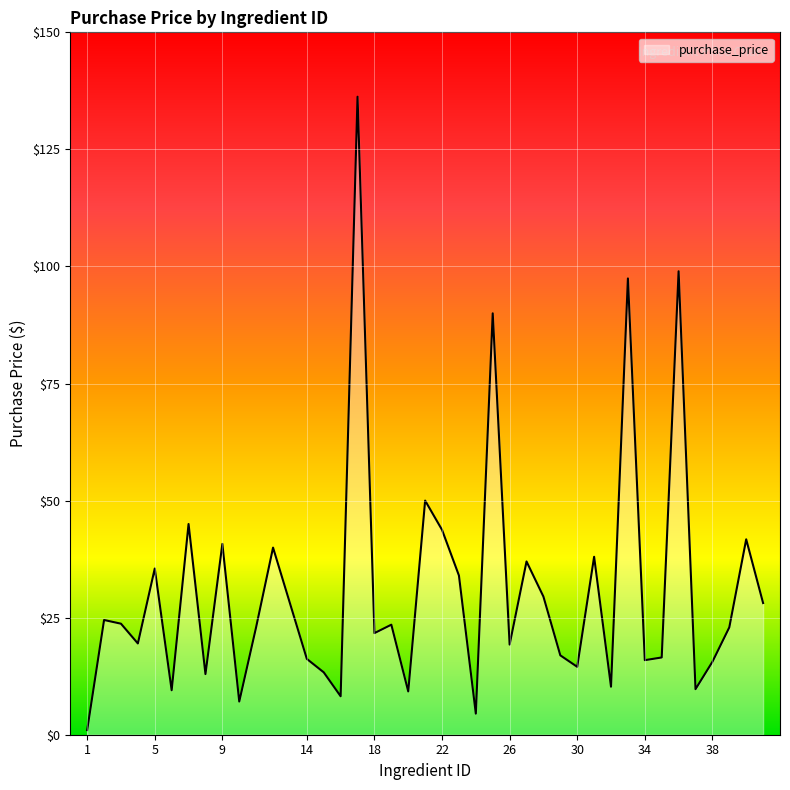

What is the difference between the maximum and minimum values?

135.3